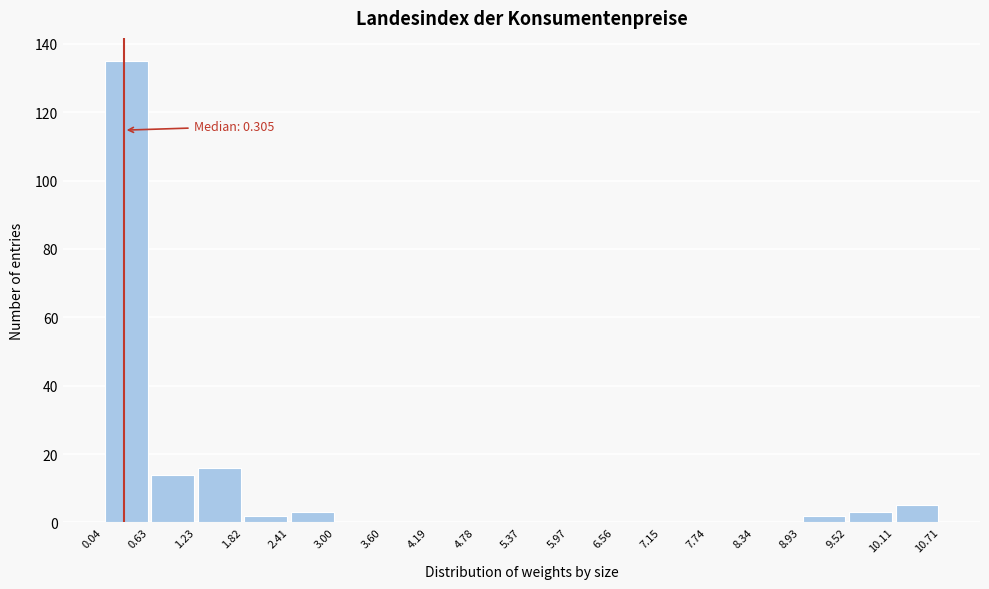

Over which range of the x-axis is the bar tallest?

0.04 to 0.63